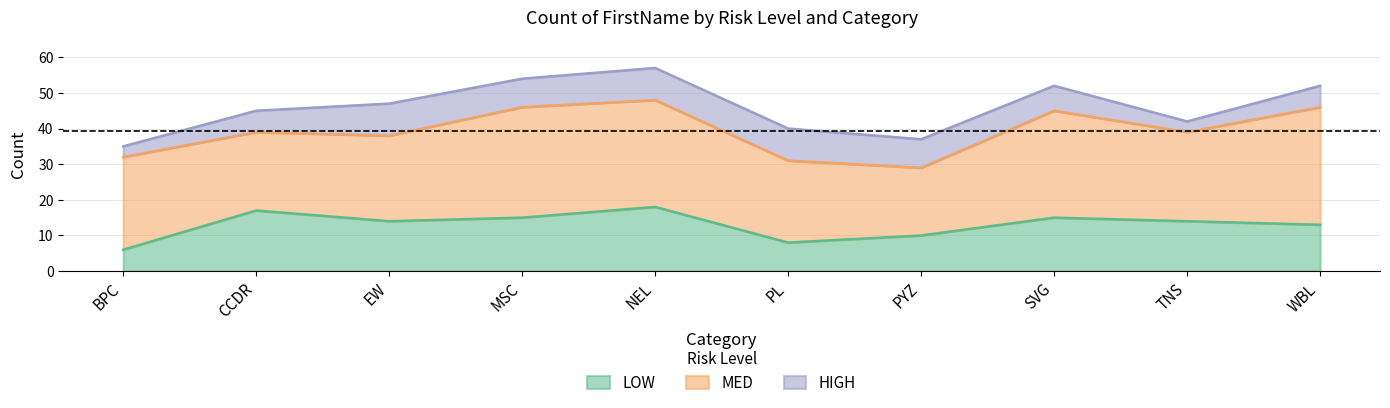

What is the label of the 7th point from the right?

MSC